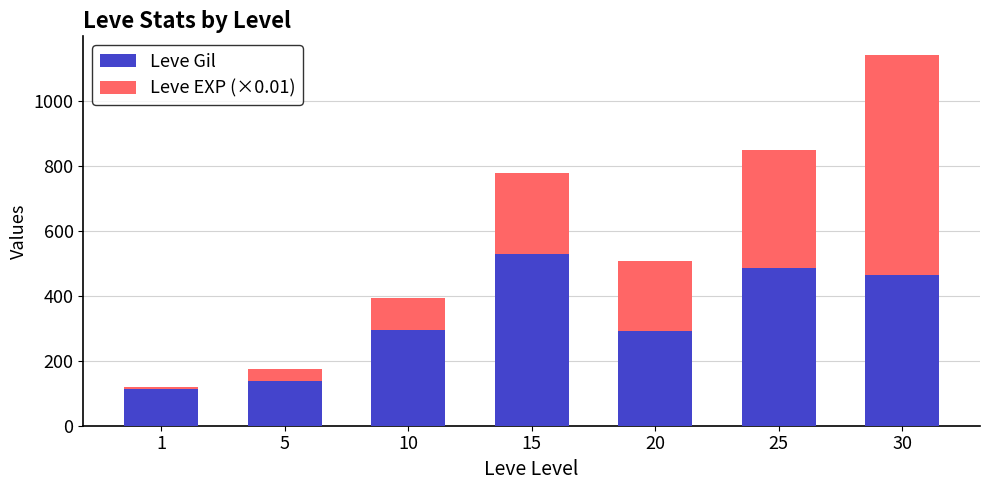

What are all the series names shown in the legend?

Leve Gil, Leve EXP (×0.01)